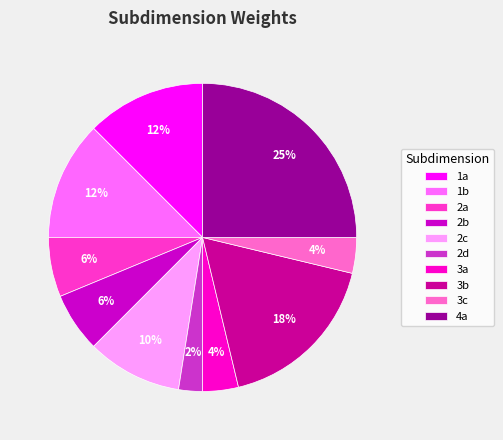

To the nearest percent, what is the combined percentage of 3a and 1a?

16%